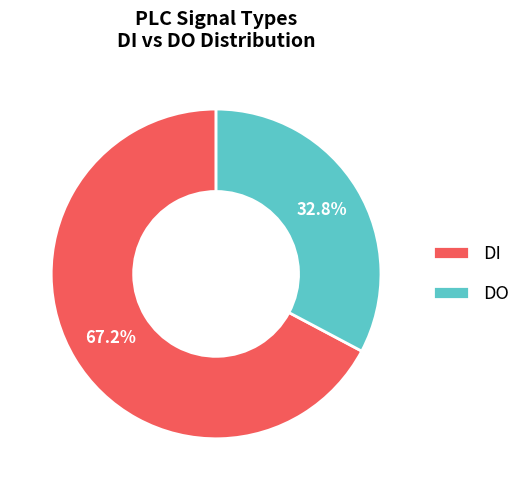

Which has a higher value, DO or DI?

DI